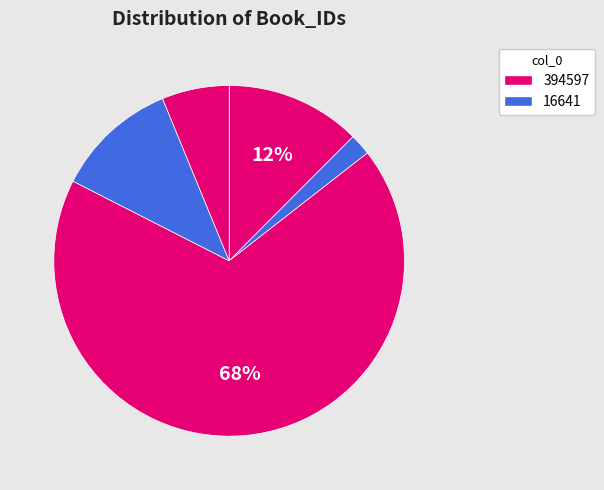

How many segments does this pie chart have?

5